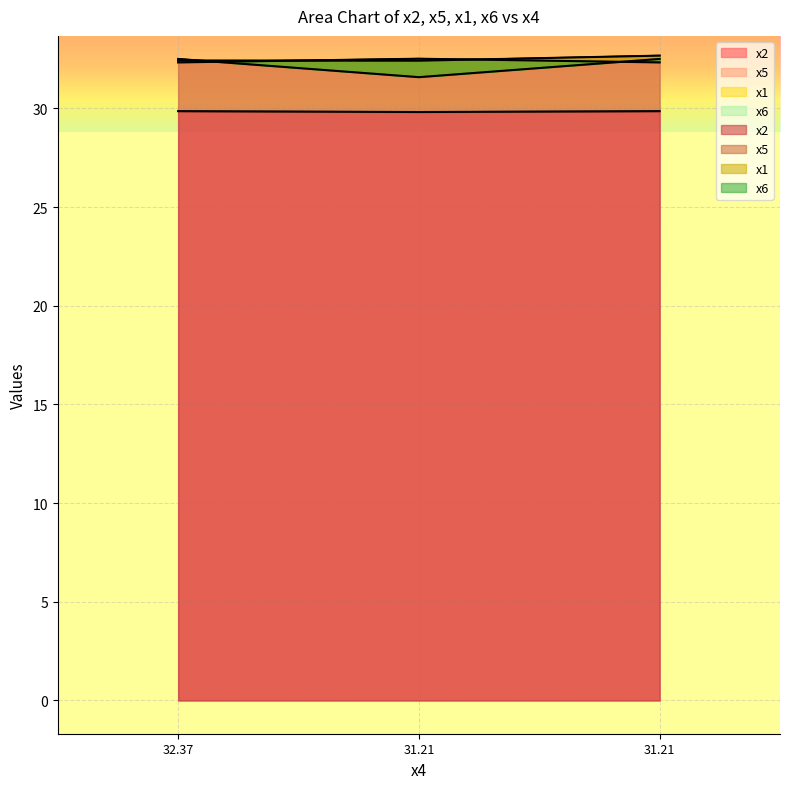

What is the sum of all x5 values?

97.5